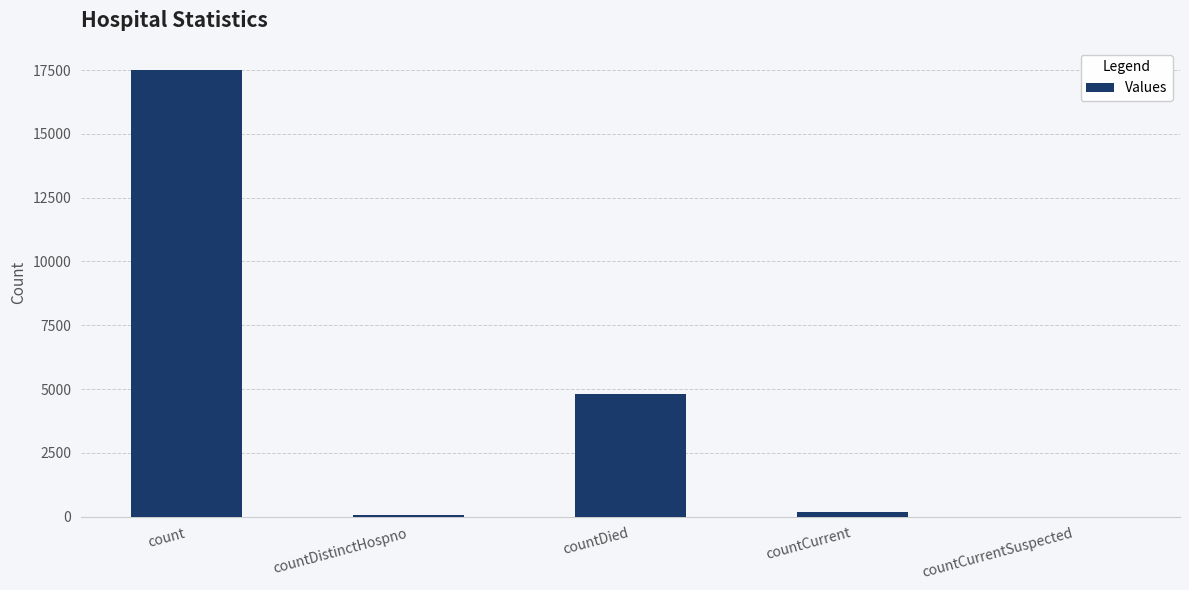

Which has a higher value, countDied or countCurrentSuspected?

countDied